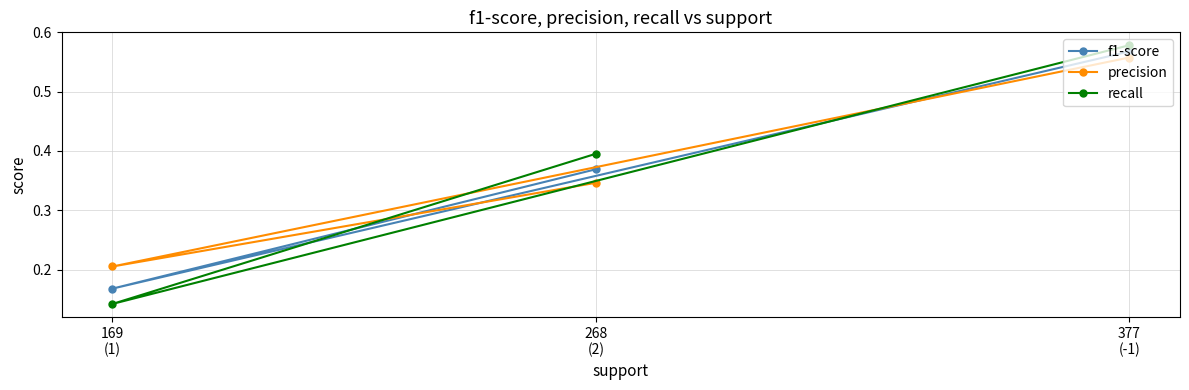

Which series has the largest range (max minus min)?

recall